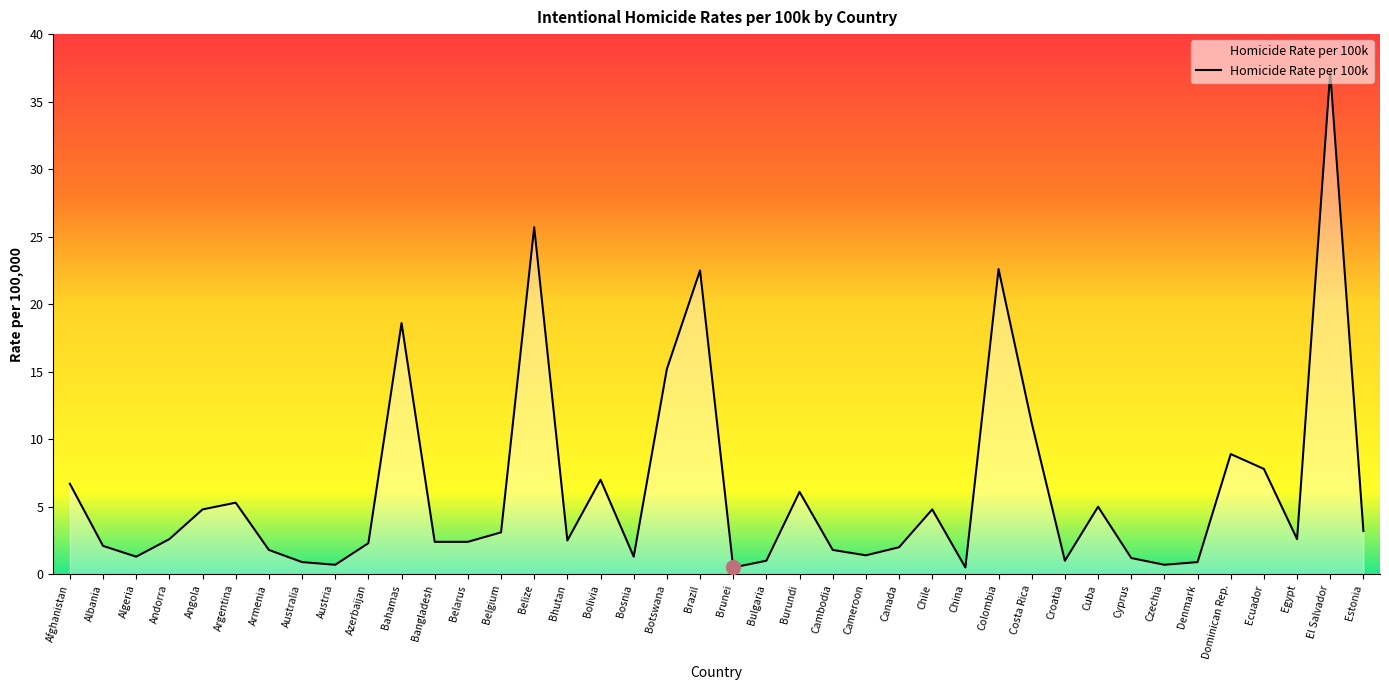

Read the value at Dominican Rep..

8.9